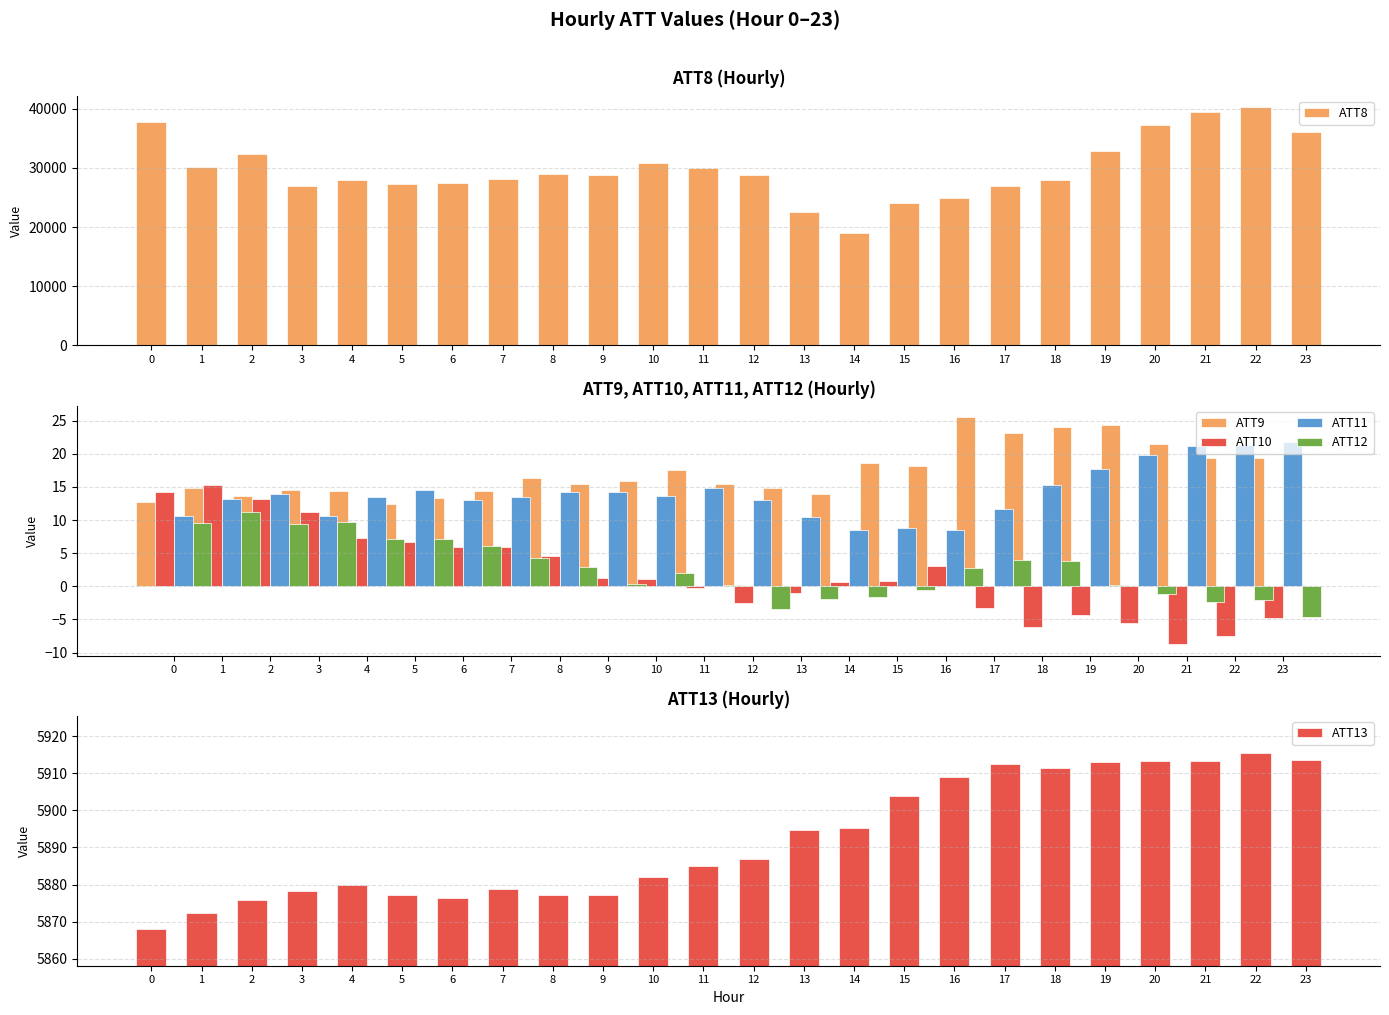

What are all the series names shown in the legend?

ATT8, ATT9, ATT10, ATT11, ATT12, ATT13